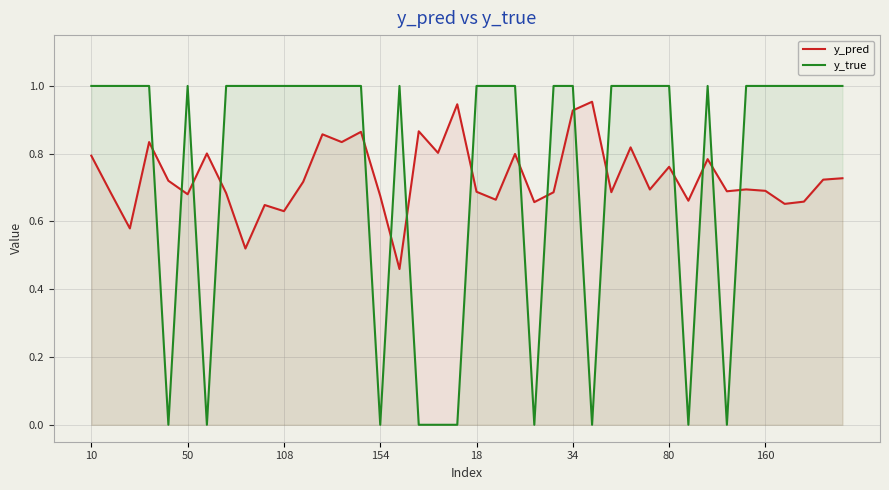

Is the value of y_true at 11 greater than the value of y_pred at 14?

Yes